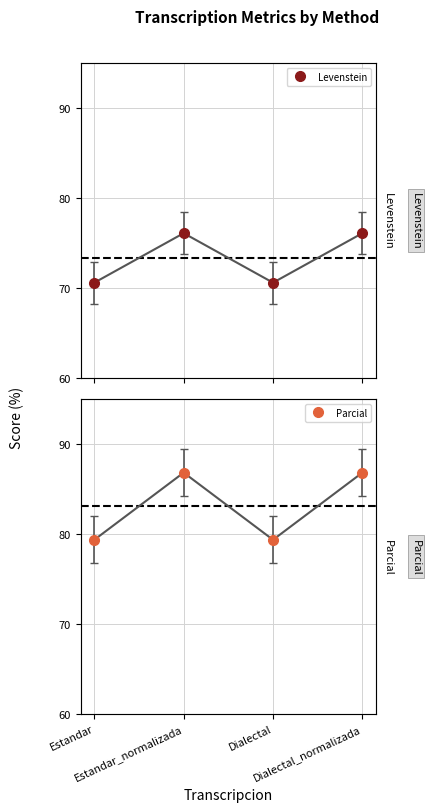

At which category does the chart reach its minimum across all series?

Estandar